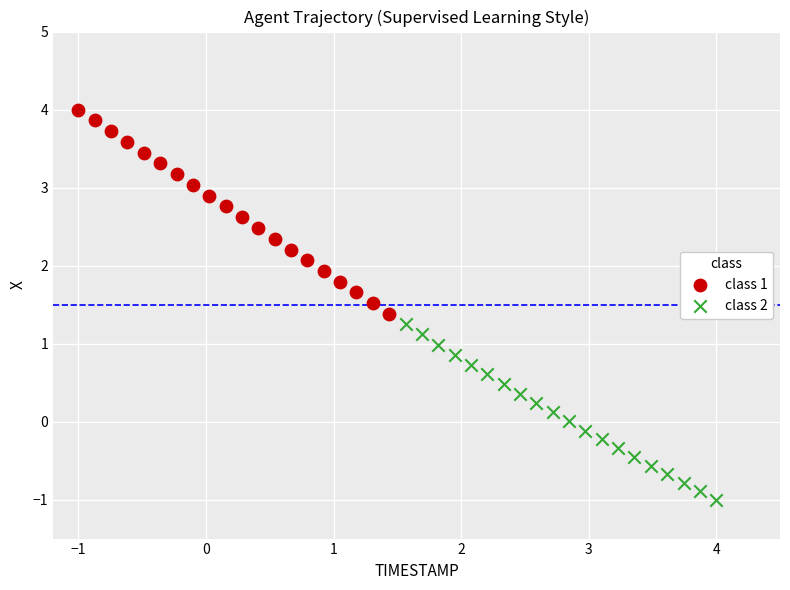

Which series contains the highest Y value?

class 1